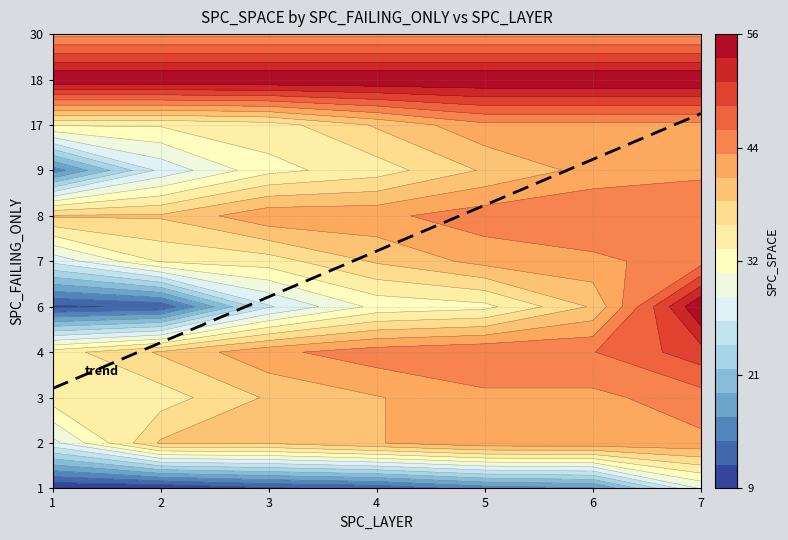

What is the maximum value for 18?

56